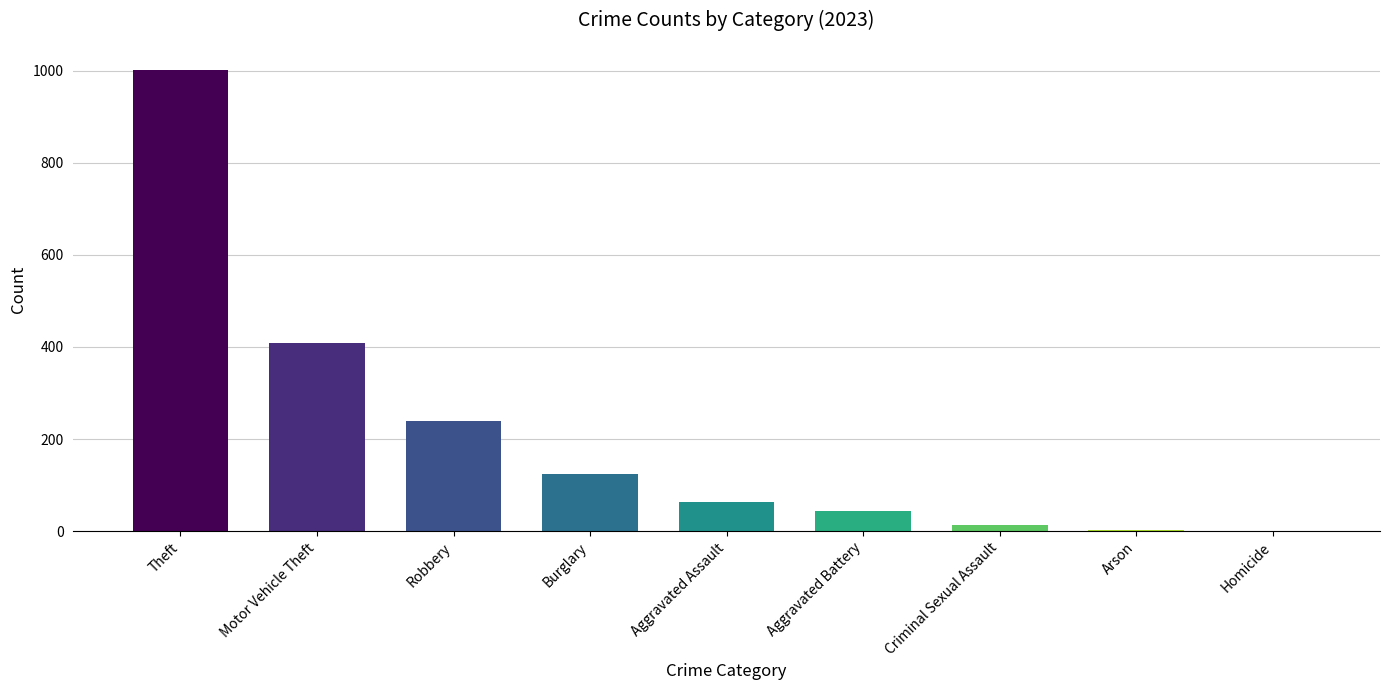

What is the sum of all values?

1898